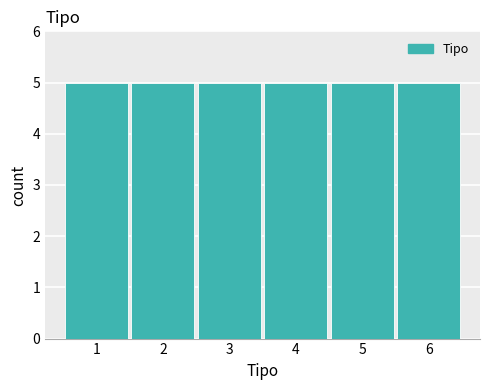

Reading left to right, transcribe this chart: for each bar, give the range it covers on the x-axis and its height. The values are not printed on the chart, so give them approximately, as read against the axis.

0.5 to 1.5: 5
1.5 to 2.5: 5
2.5 to 3.5: 5
3.5 to 4.5: 5
4.5 to 5.5: 5
5.5 to 6.5: 5